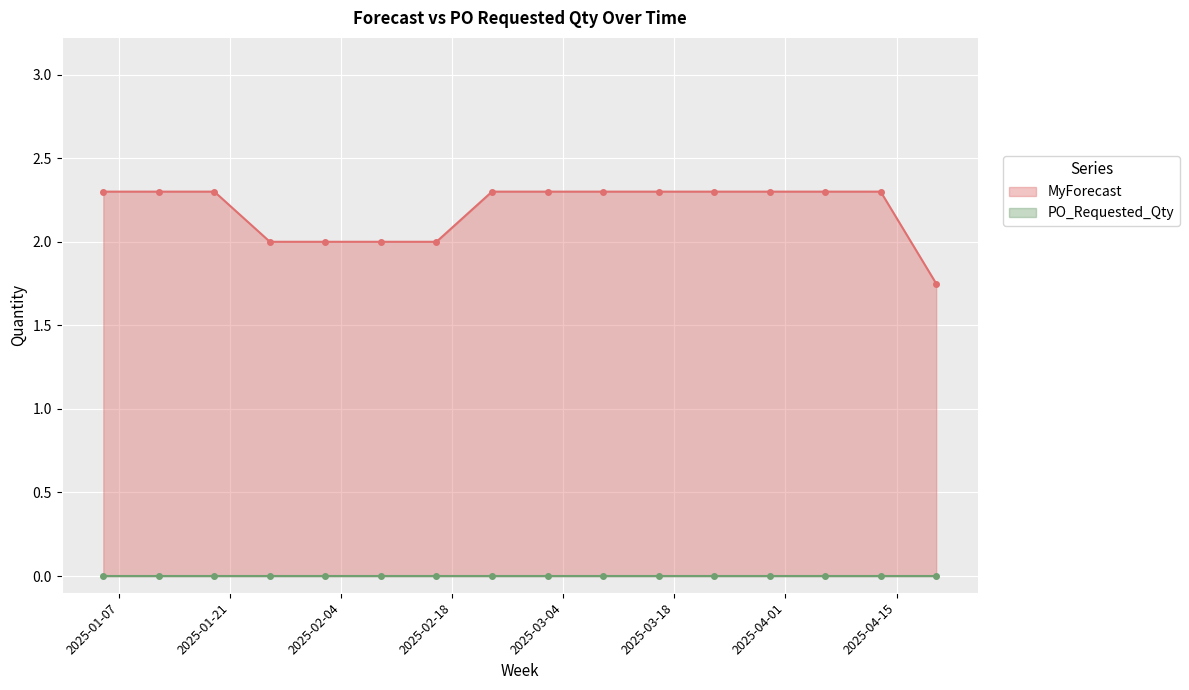

What is the difference between the second highest and minimum values in the MyForecast series?

0.5